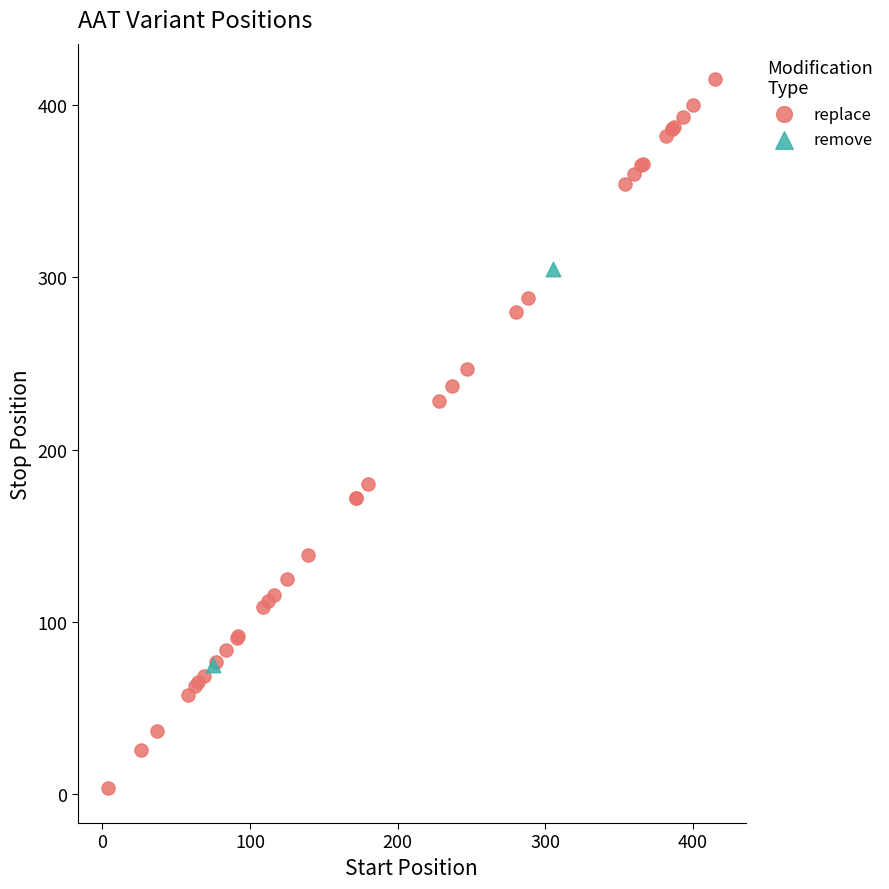

What are all the series names shown in the legend?

replace, remove